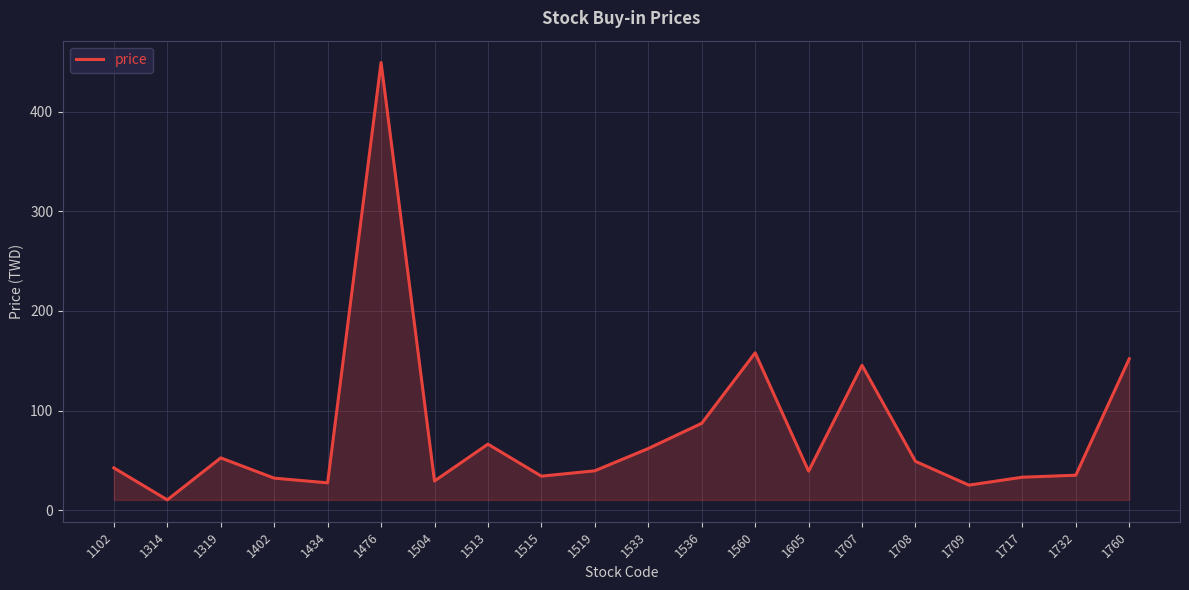

Read the value at 1560.

158.0